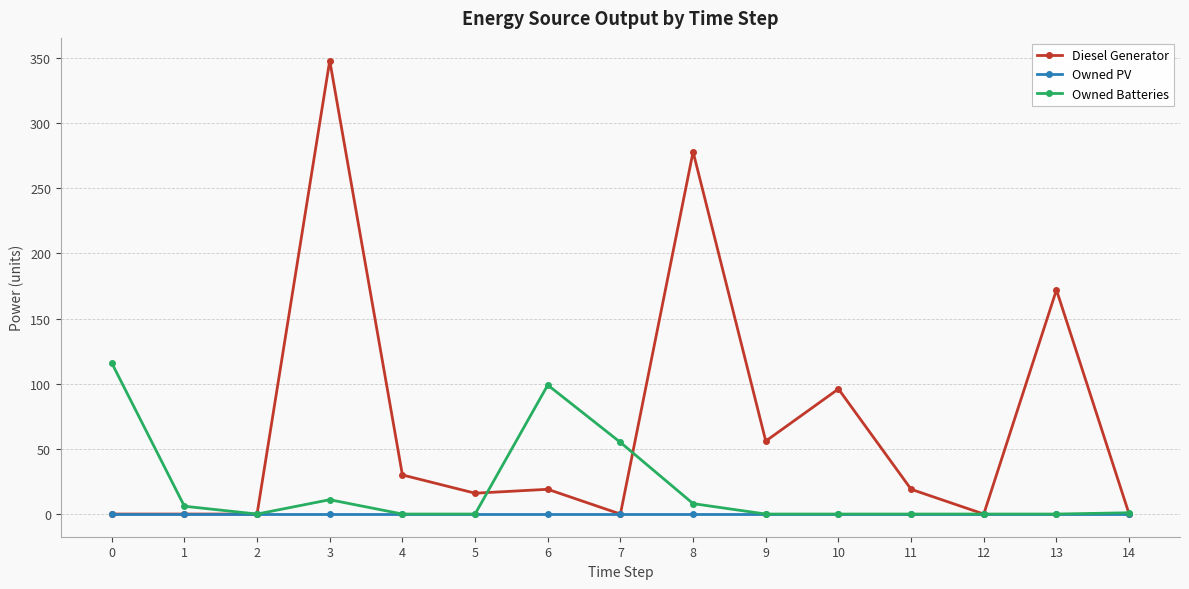

List the series in order of their overall mean, highest first.

Diesel Generator, Owned Batteries, Owned PV